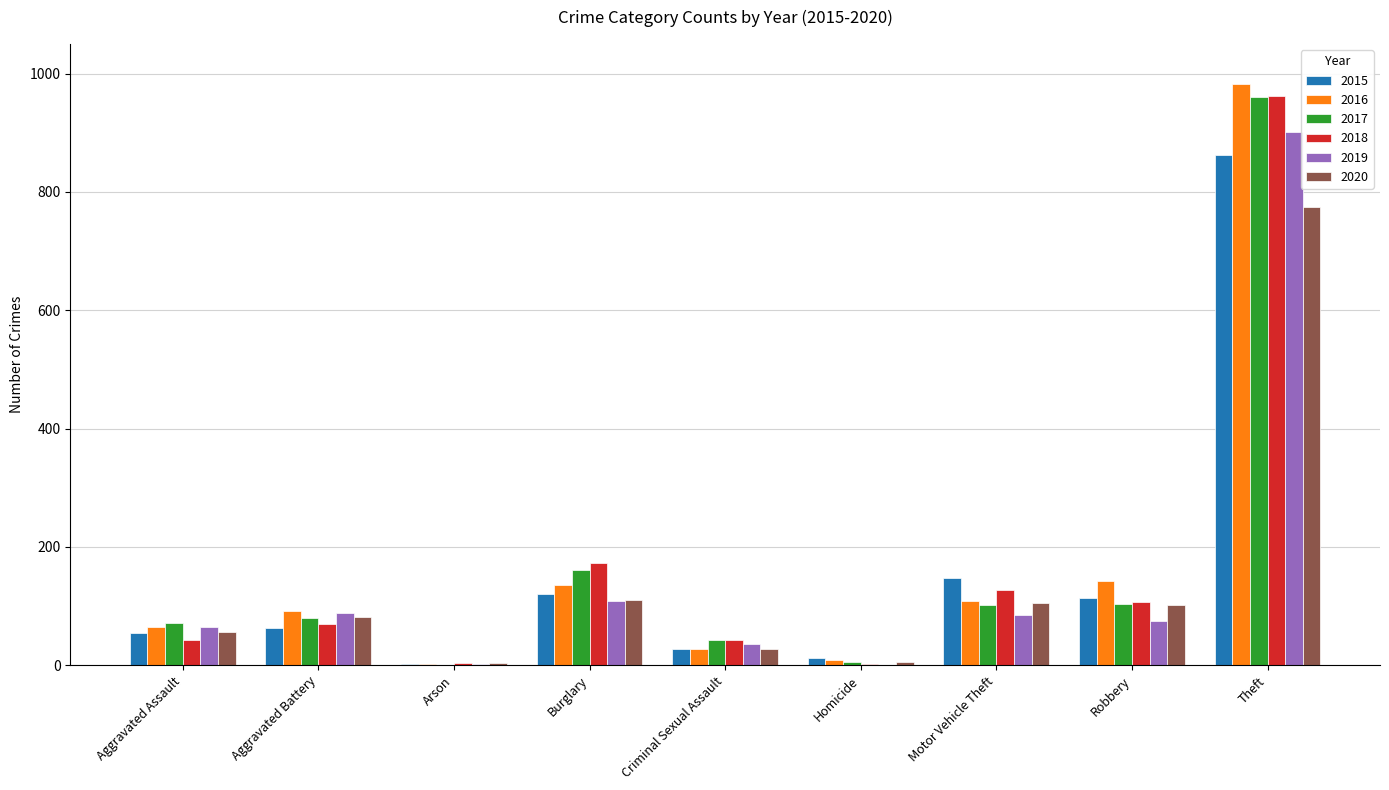

Which series has the largest range (max minus min)?

2016